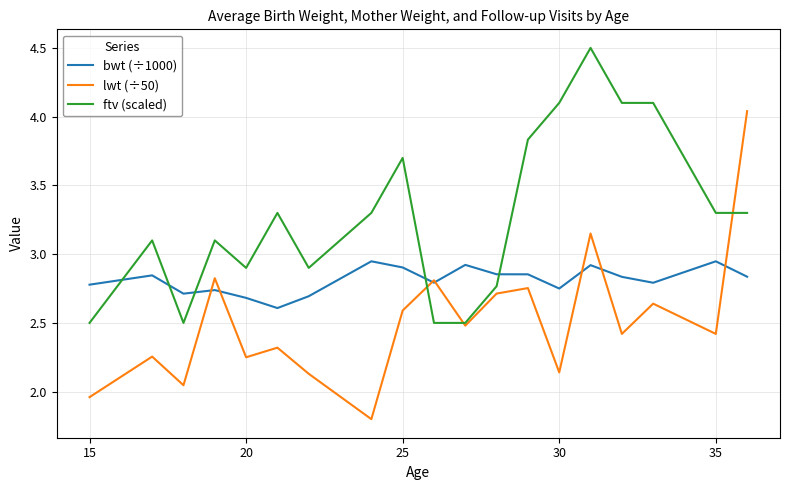

List the series in order of their peak value, highest first.

ftv (scaled), lwt (÷50), bwt (÷1000)